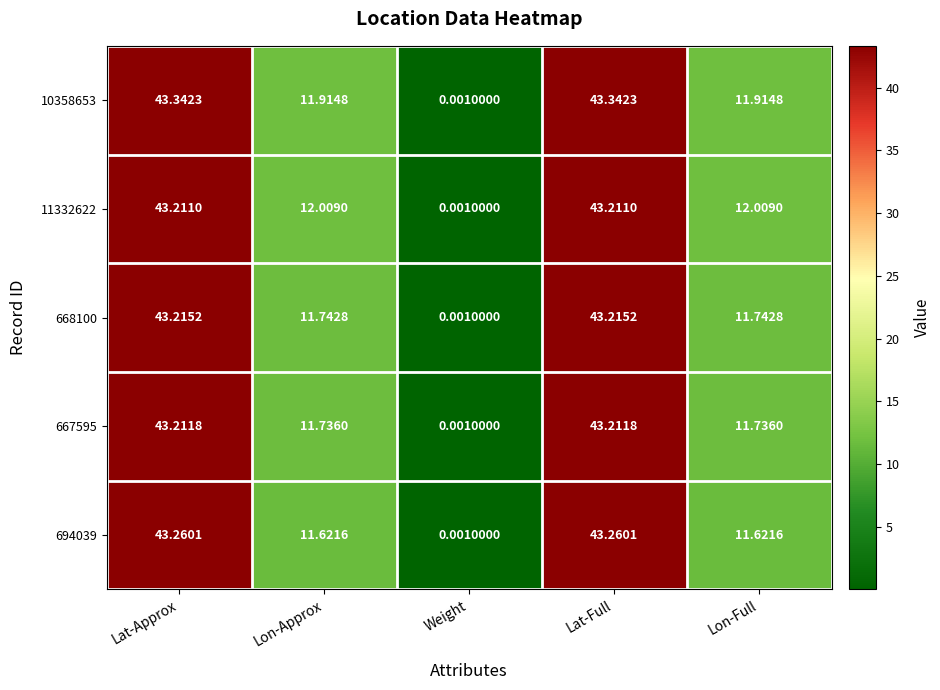

Which series has the widest spread of values?

10358653